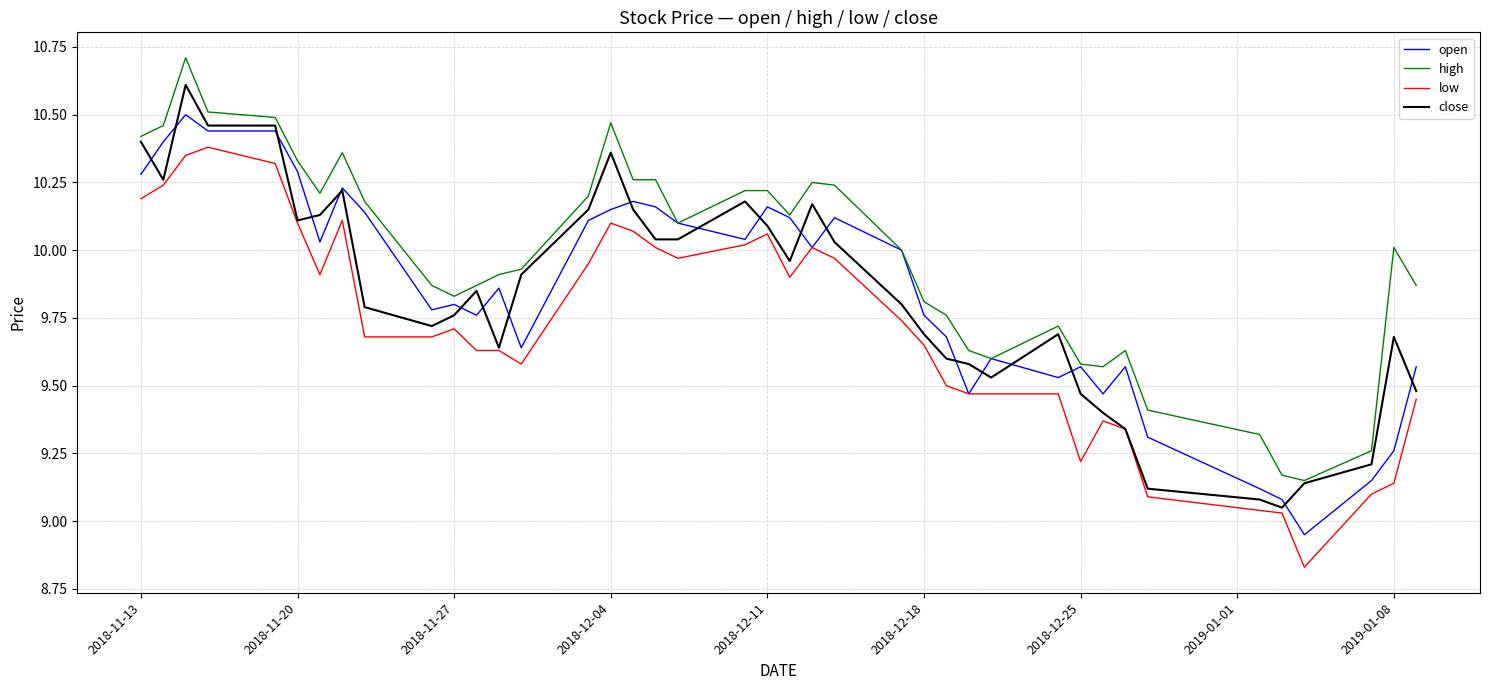

Rank the series by their maximum value, from lowest to highest.

low, open, close, high